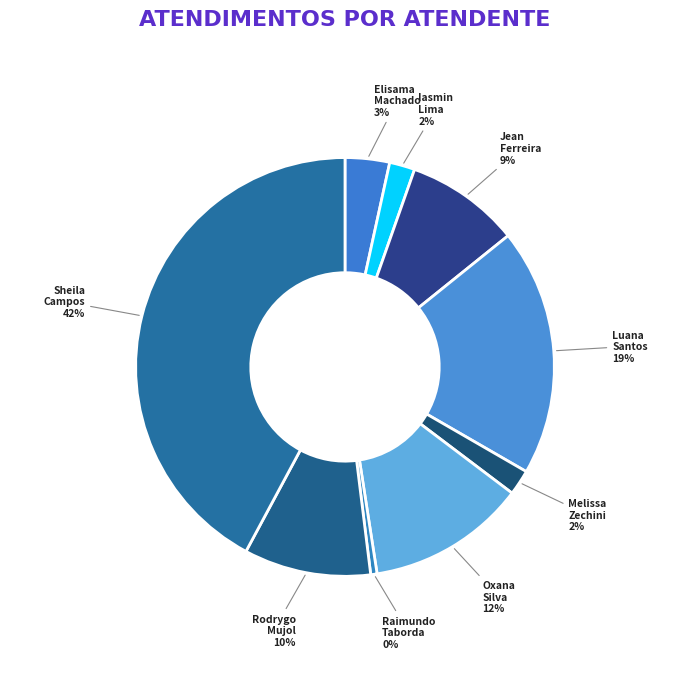

How many slices are in this pie chart?

9